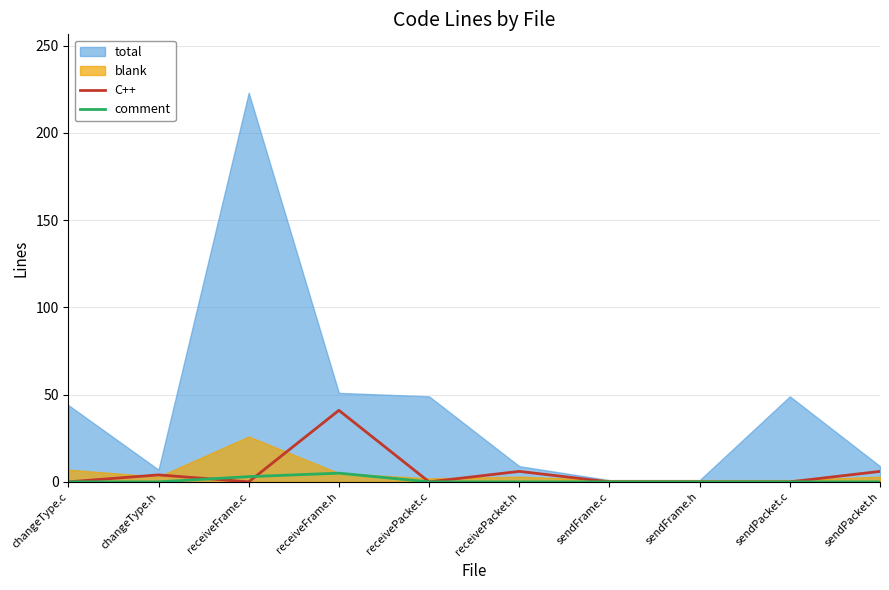

At which label does C++ reach its peak?

receiveFrame.h